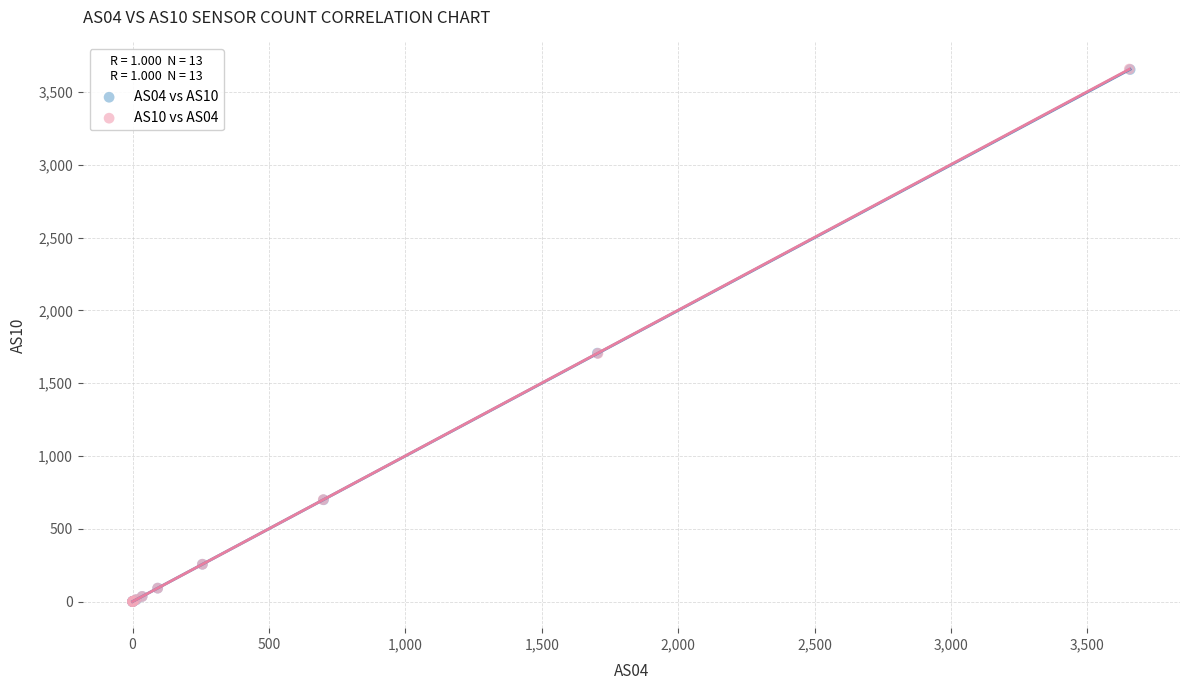

Which series has the widest spread of Y values?

AS10 vs AS04